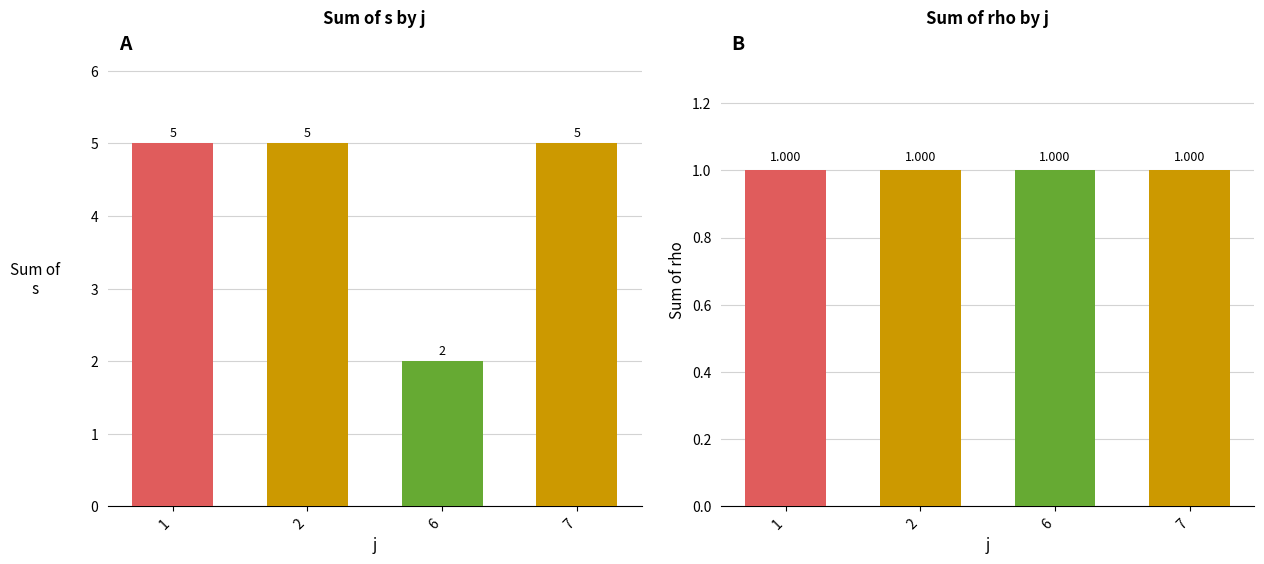

What is the average value of the rho series?

1